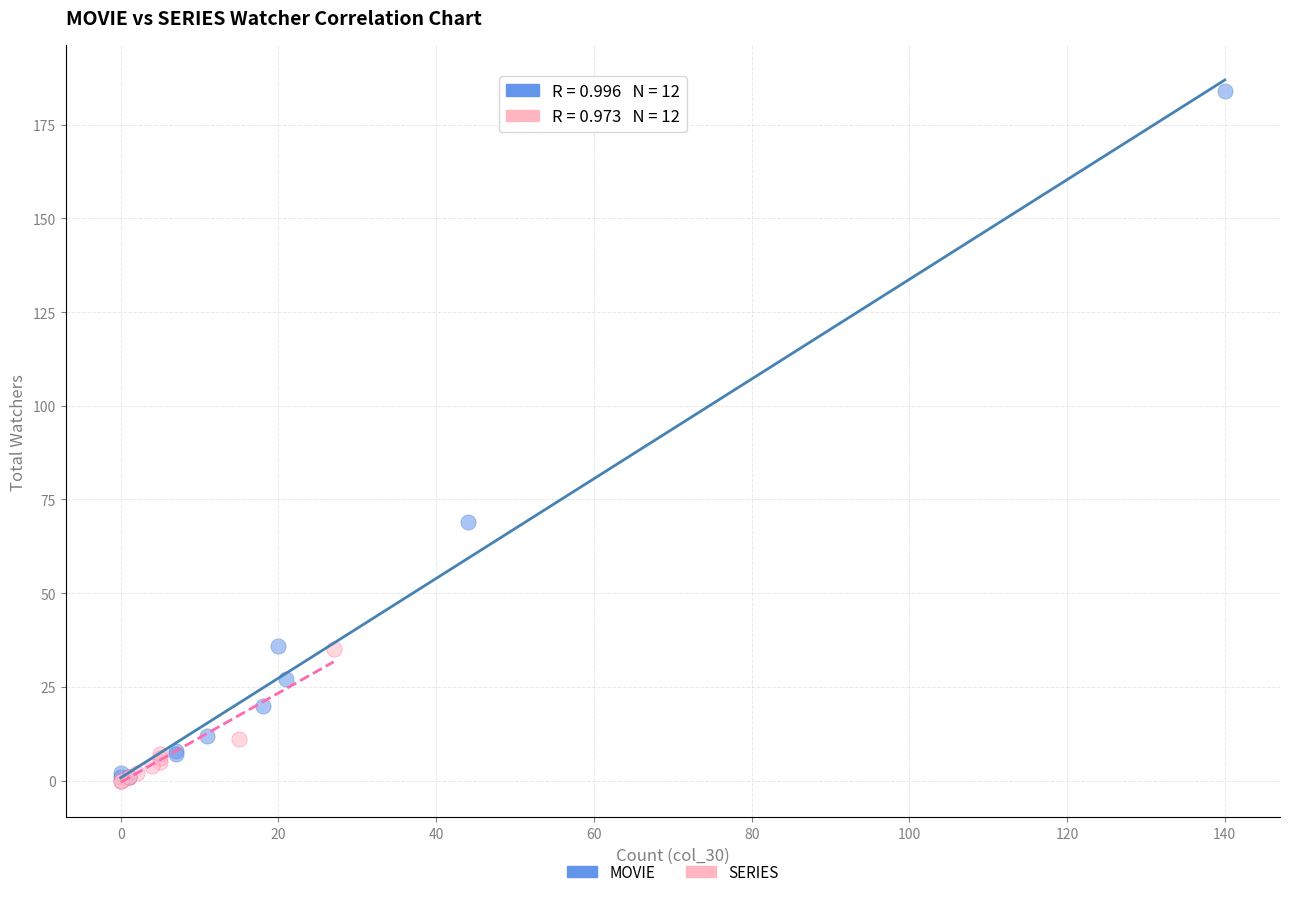

Which series contains the highest Y value?

MOVIE